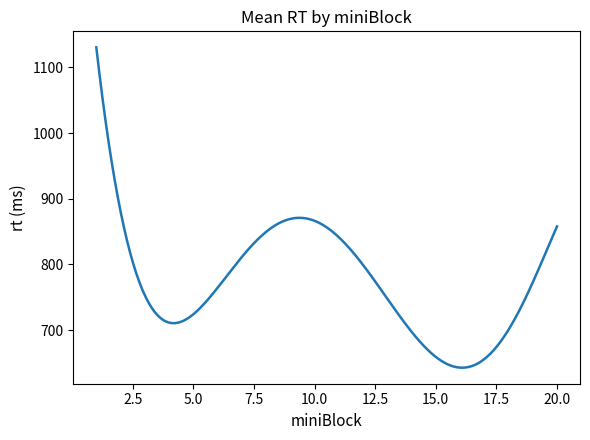

What is the minimum value shown in the chart?

642.8